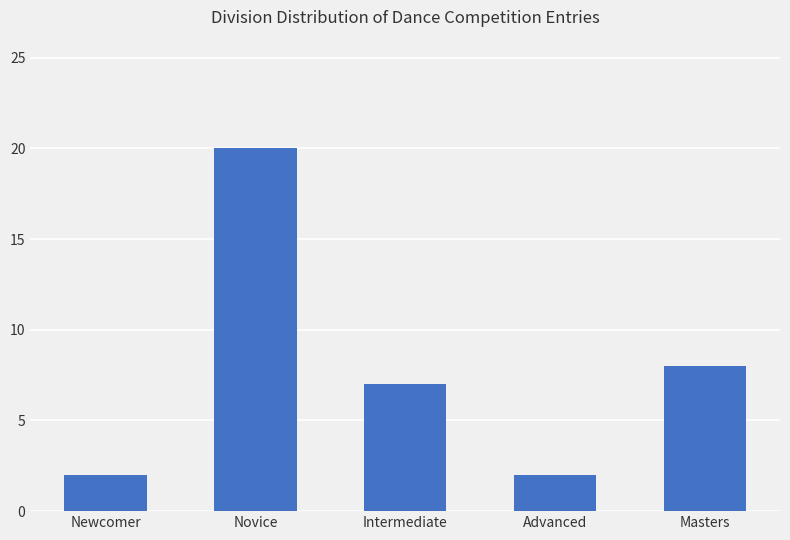

How many values are below 7?

2